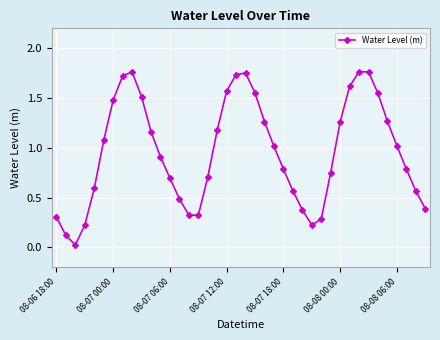

How many interior local peaks (higher than both neighbors) does the data have?

3